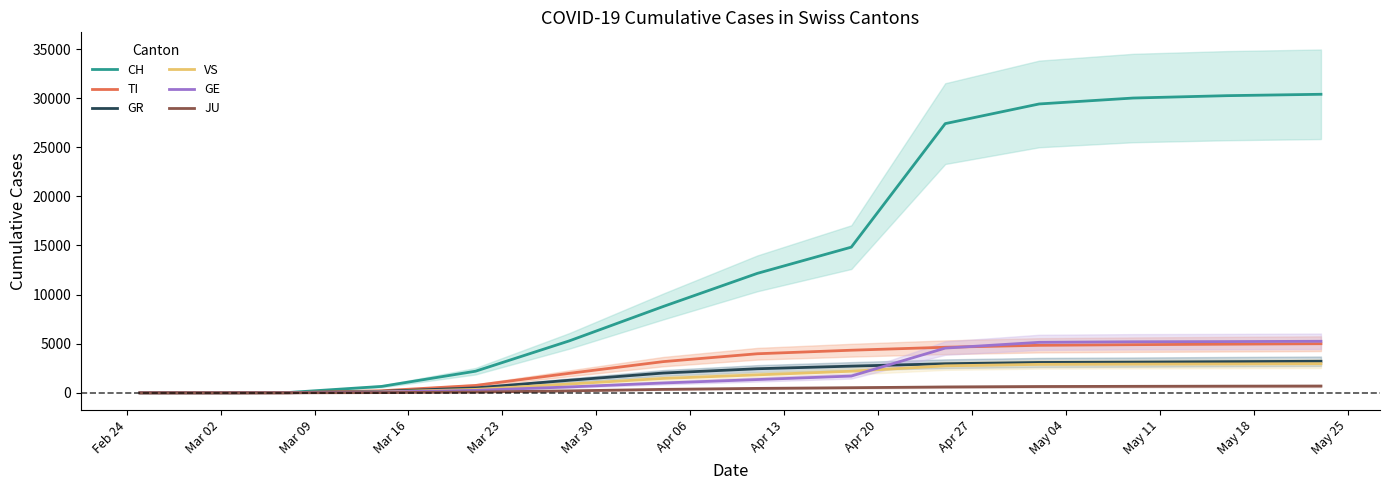

What is the sum of all GR values?

24672